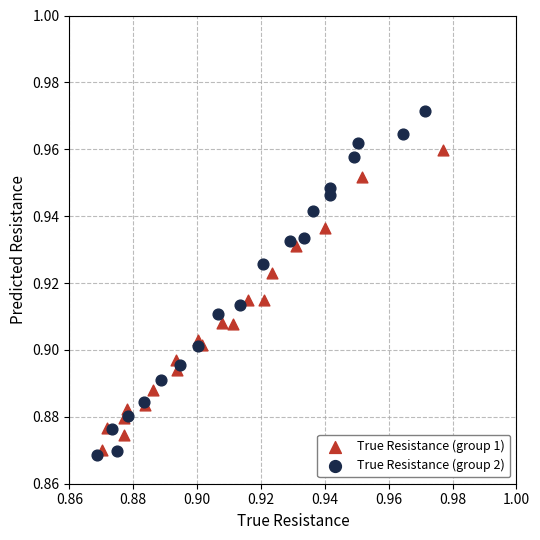

Which series has the largest Y range (max minus min)?

True Resistance (group 2)